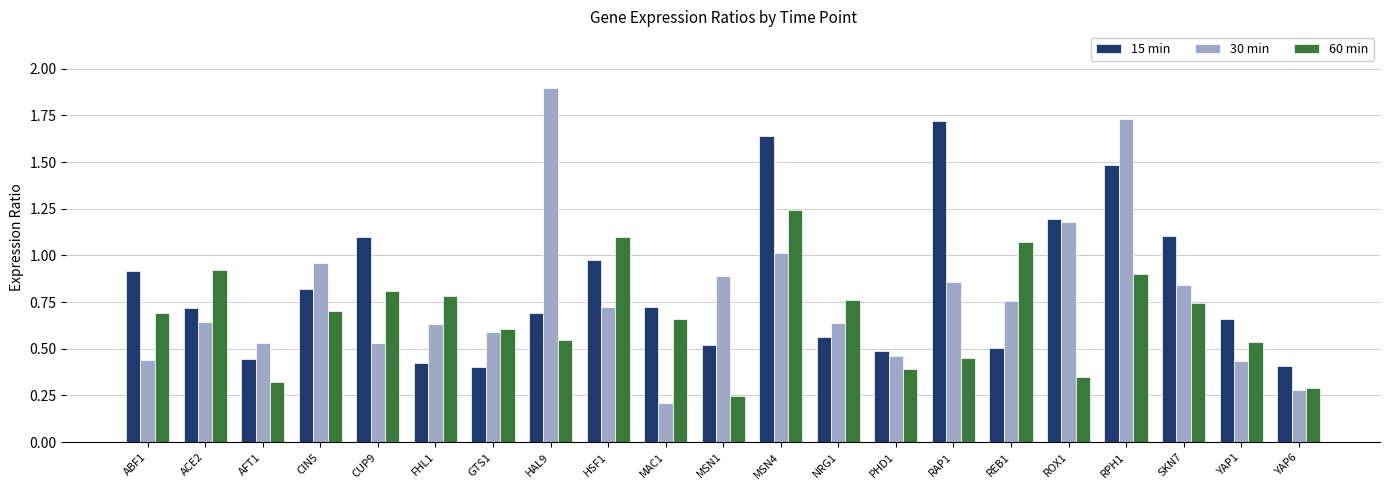

Which series has the largest range (max minus min)?

30 min